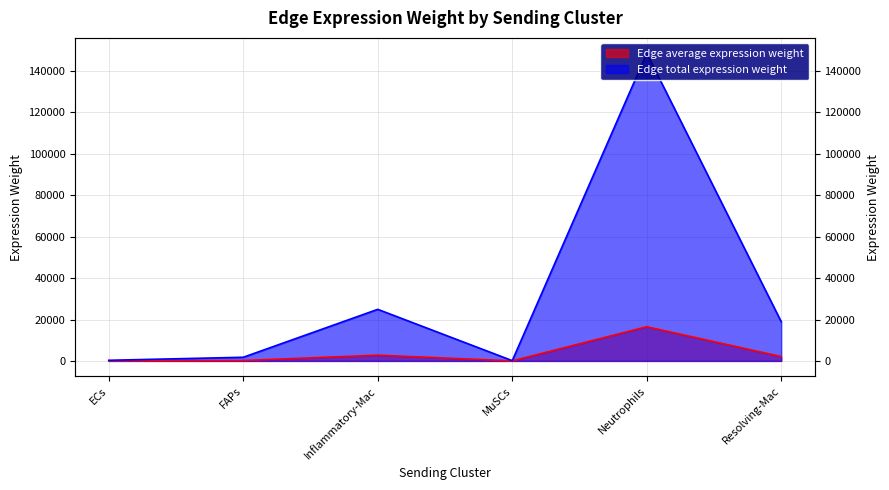

Which series changed the most between ECs and Inflammatory-Mac?

Edge total expression weight